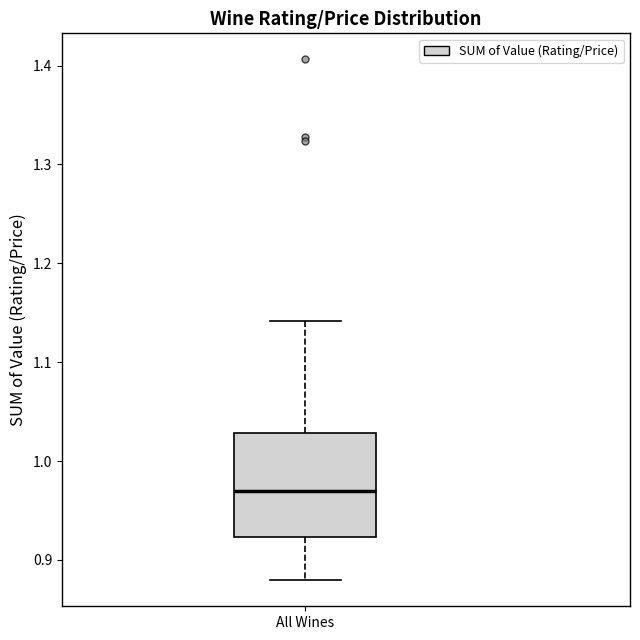

Read this box plot against the y-axis: the position of the median line, the range covered by the box, and the ends of both whiskers. The values are not printed on the chart, so give them approximately, as read against the axis.

median 0.97, box 0.92 to 1.03, whiskers 0.88 to 1.14